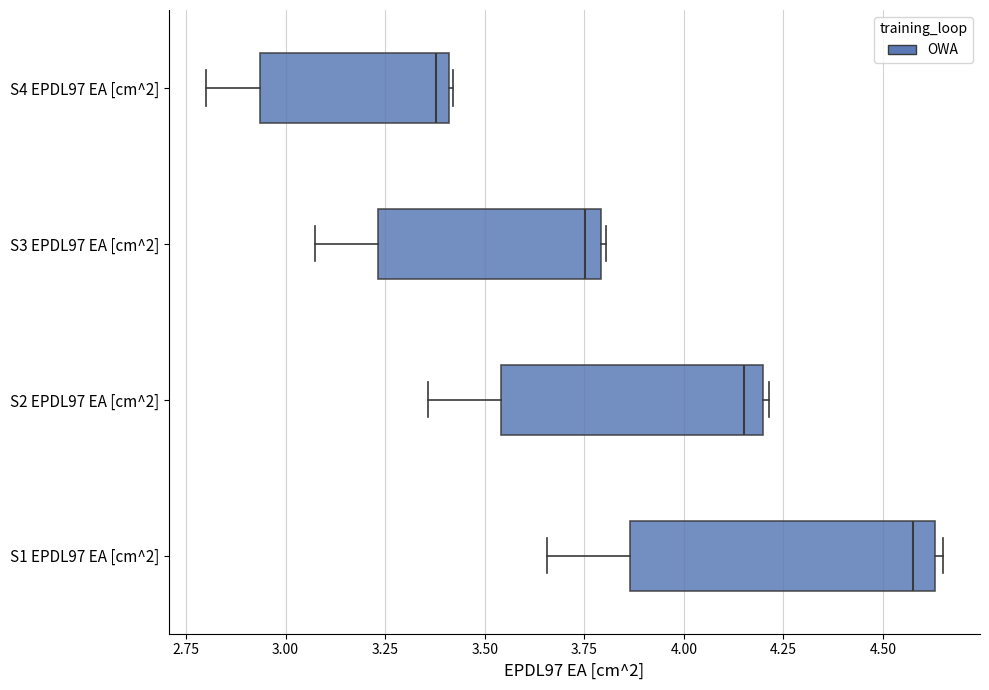

Reading bottom to top, read every box against the x-axis: the position of its median line, the range the box covers, and the ends of its whiskers. The values are not printed on the chart, so give them approximately, as read against the axis.

S1 EPDL97 EA [cm^2]: median 4.55, box 3.85 to 4.65, whiskers 3.65 to 4.65 (just right of the box's right edge)
S2 EPDL97 EA [cm^2]: median 4.15, box 3.55 to 4.20, whiskers 3.35 to 4.20 (just right of the box's right edge)
S3 EPDL97 EA [cm^2]: median 3.75, box 3.25 to 3.80, whiskers 3.05 to 3.80
S4 EPDL97 EA [cm^2]: median 3.40 (just left of the box's right edge), box 2.95 to 3.40, whiskers 2.80 to 3.40